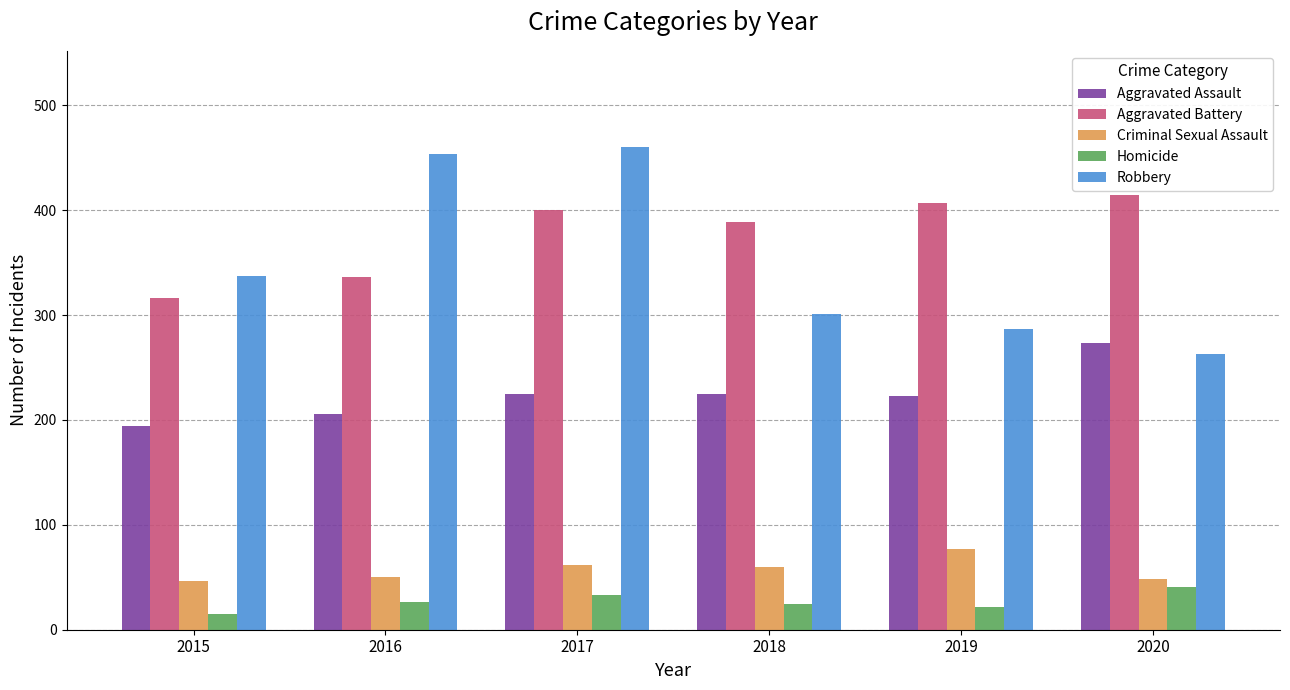

What is the maximum value for Homicide?

41